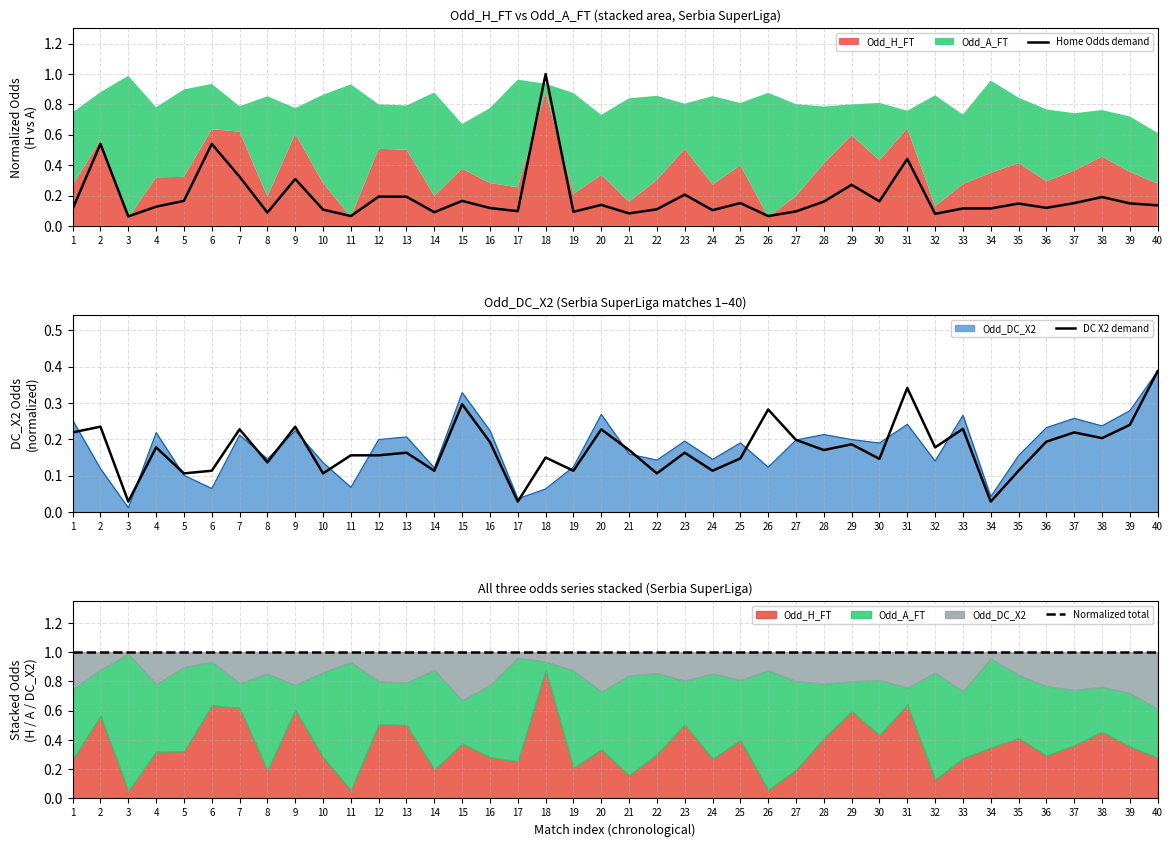

What is the value of the Normalized total point at the 20th from the left?

1.0